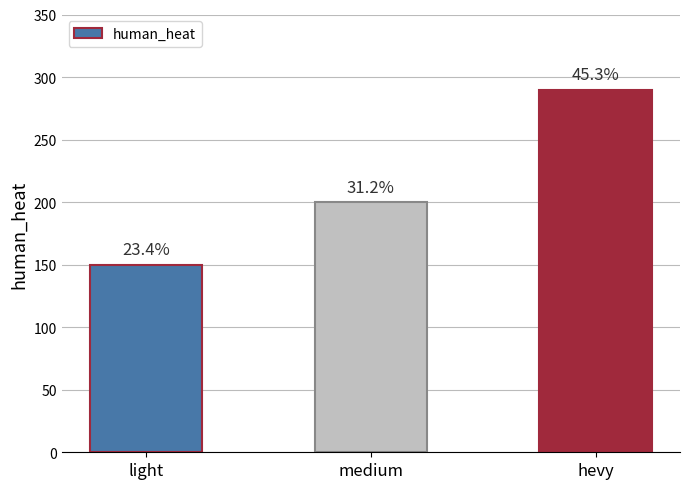

Reading left to right, list all the values displayed in this chart.

light=150	medium=200	hevy=290